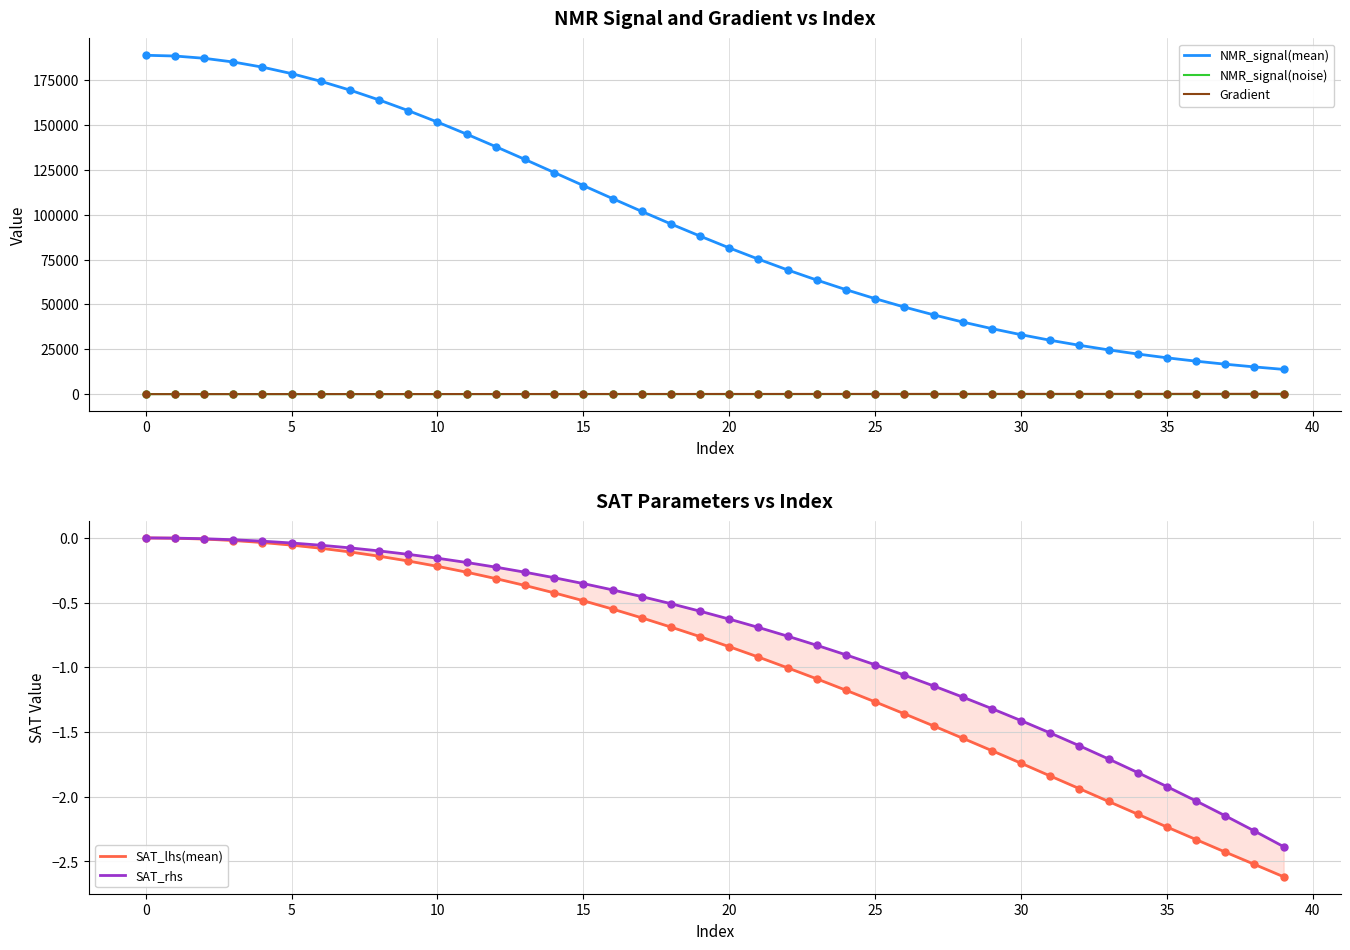

Which series reaches the maximum Y coordinate?

NMR_signal(mean)